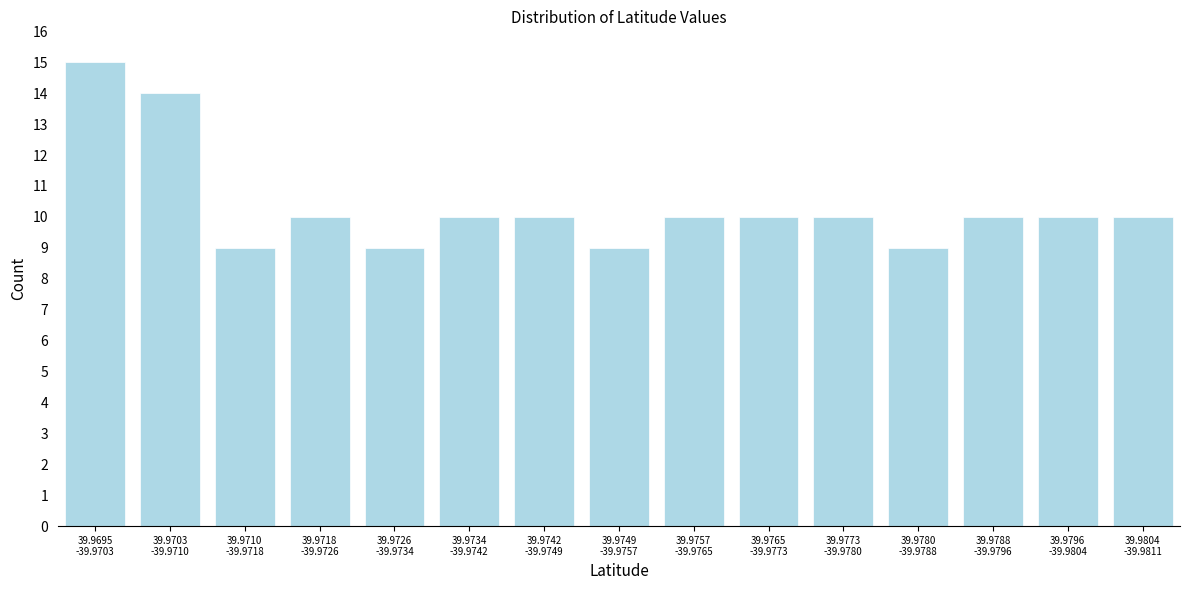

Reading left to right, transcribe all the data shown in this chart.

15	14	9	10	9	10	10	9	10	10	10	9	10	10	10